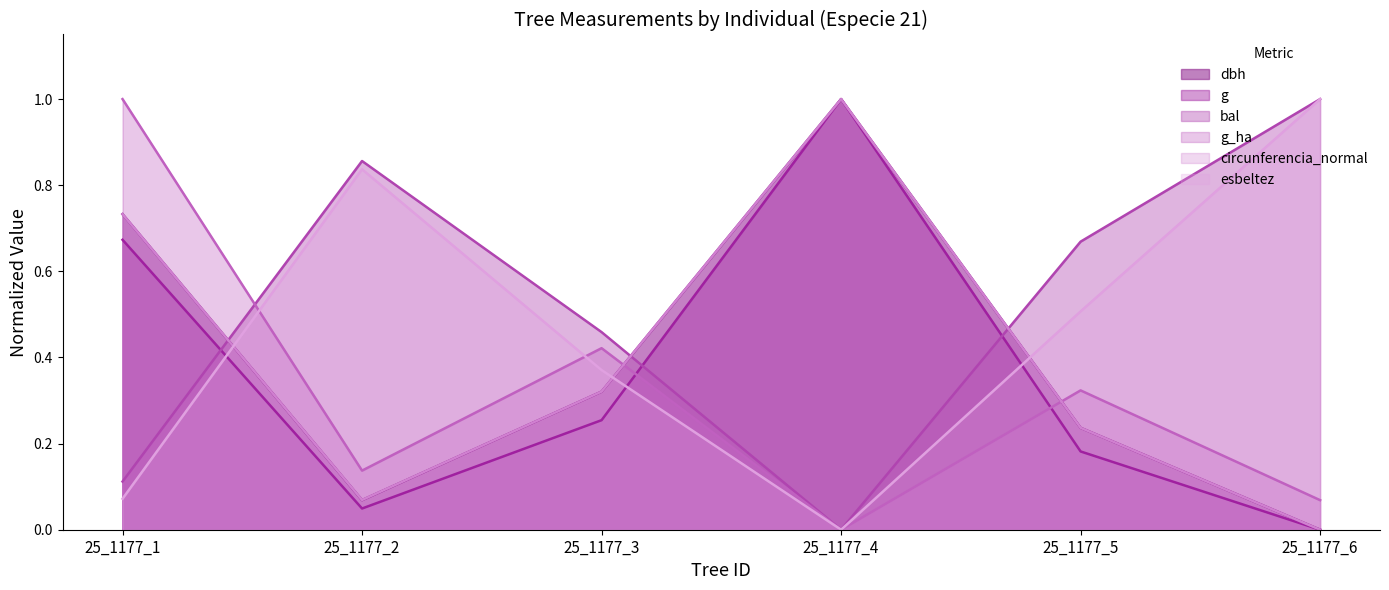

At which category does esbeltez reach its first local valley?

25_1177_4